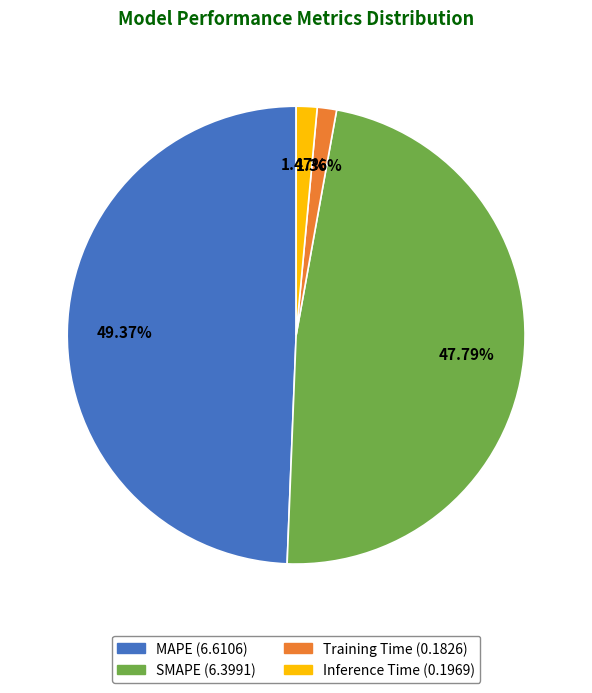

What percentage is the MAPE slice, to the nearest percent?

49%